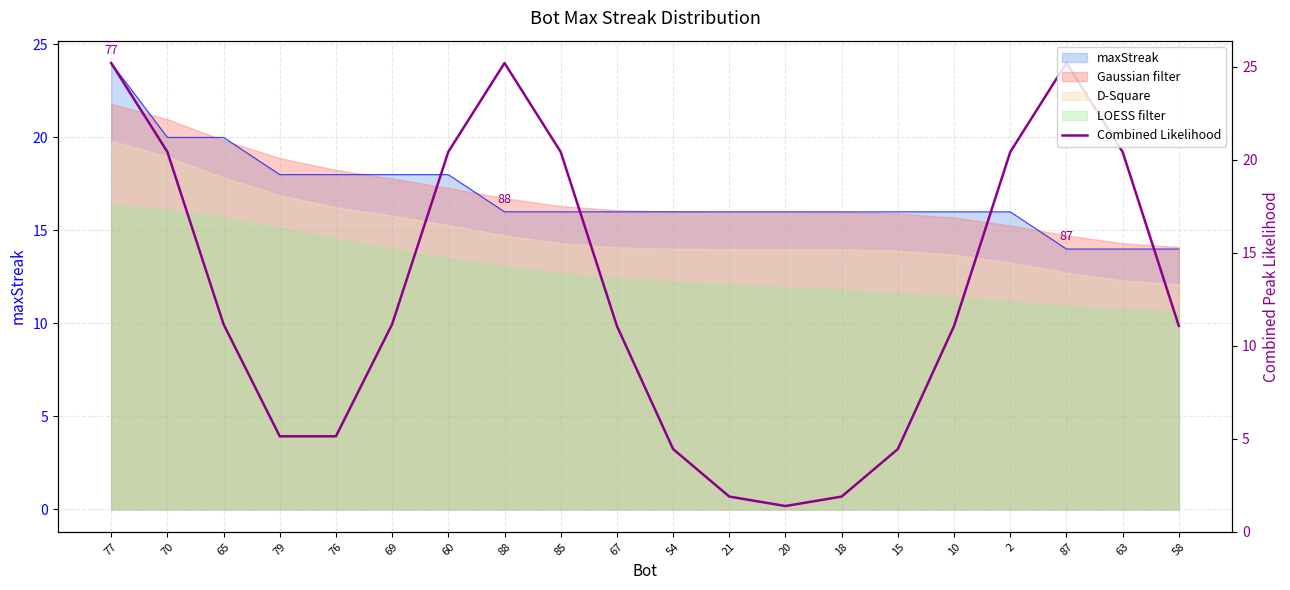

At which category does the data reach its first local valley?

79